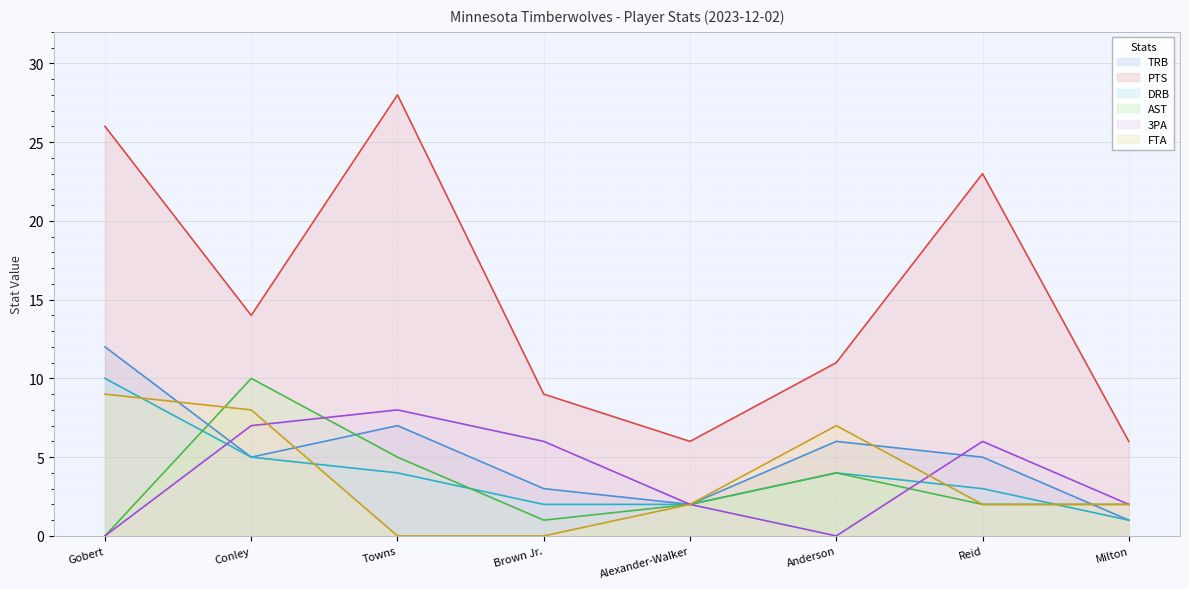

What are all the series names shown in the legend?

TRB, PTS, DRB, AST, 3PA, FTA